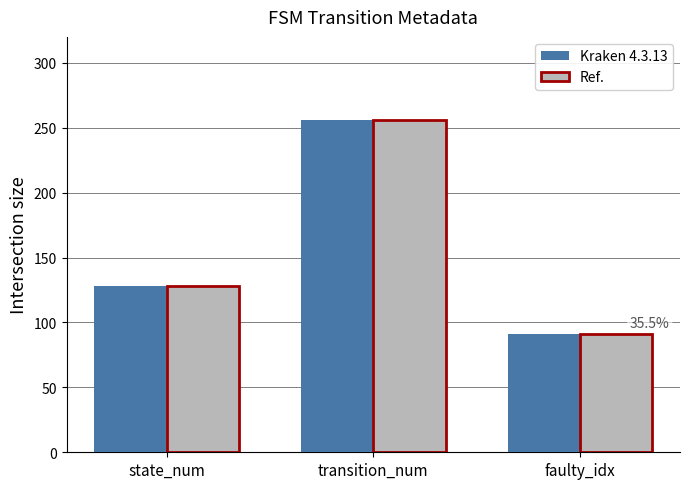

How many distinct data groups are displayed?

2